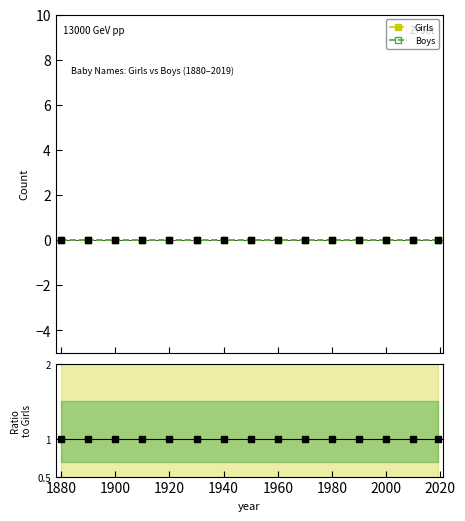

True or false: Girls and Boys cross at least once.

False